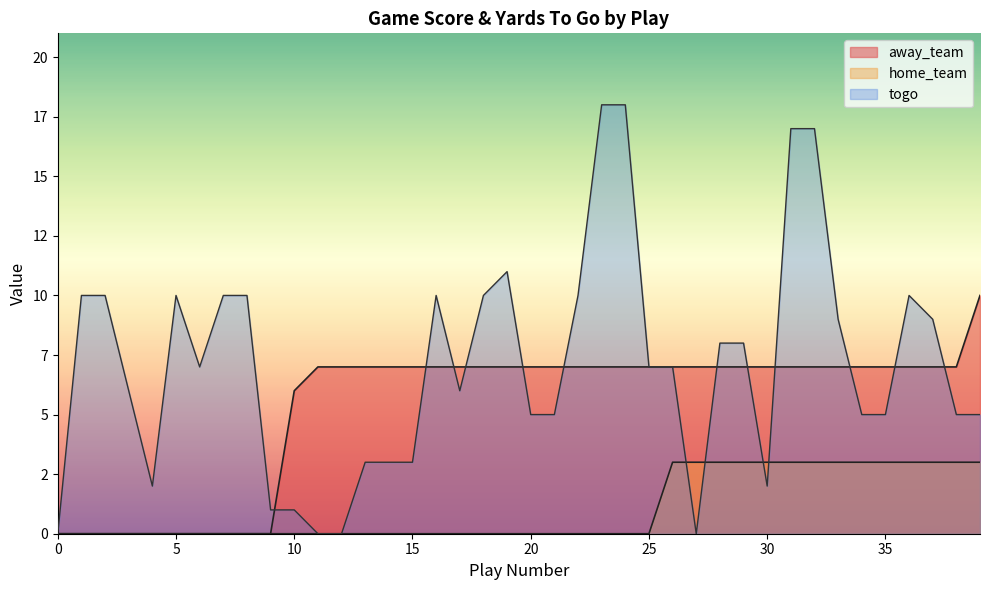

Which series changed the most between 16 and 30?

togo